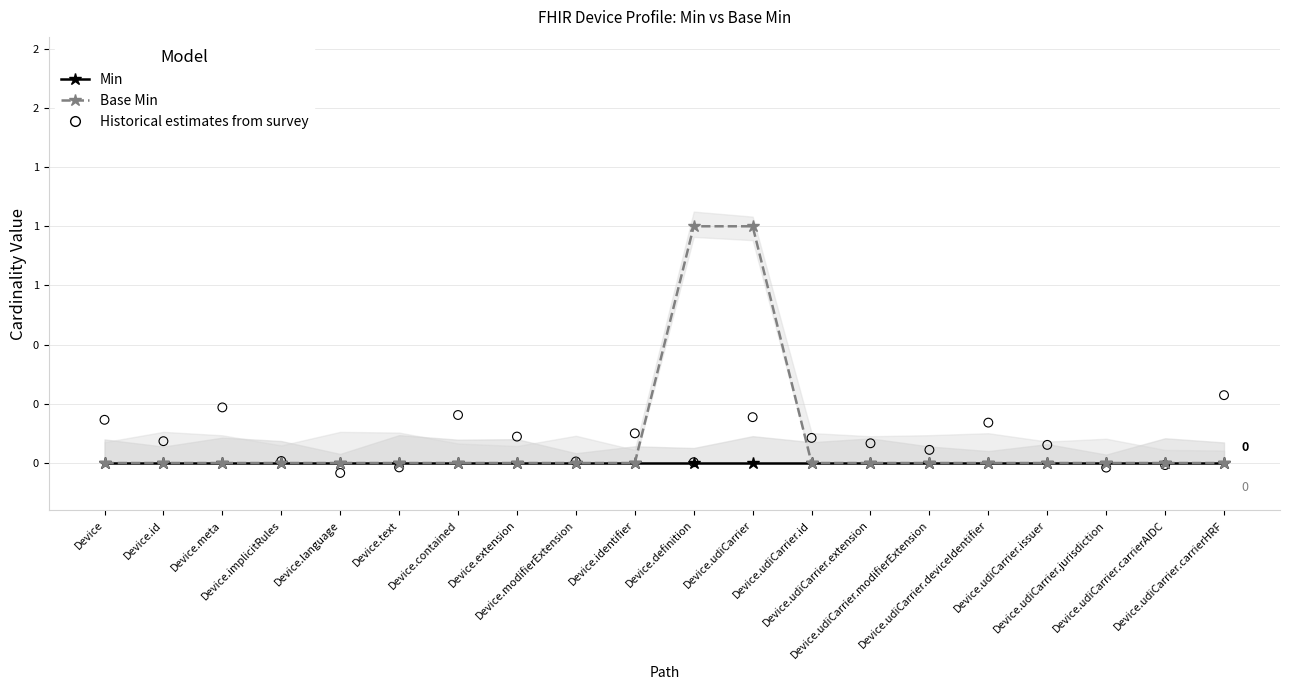

Which series contains the highest Y value?

Base Min